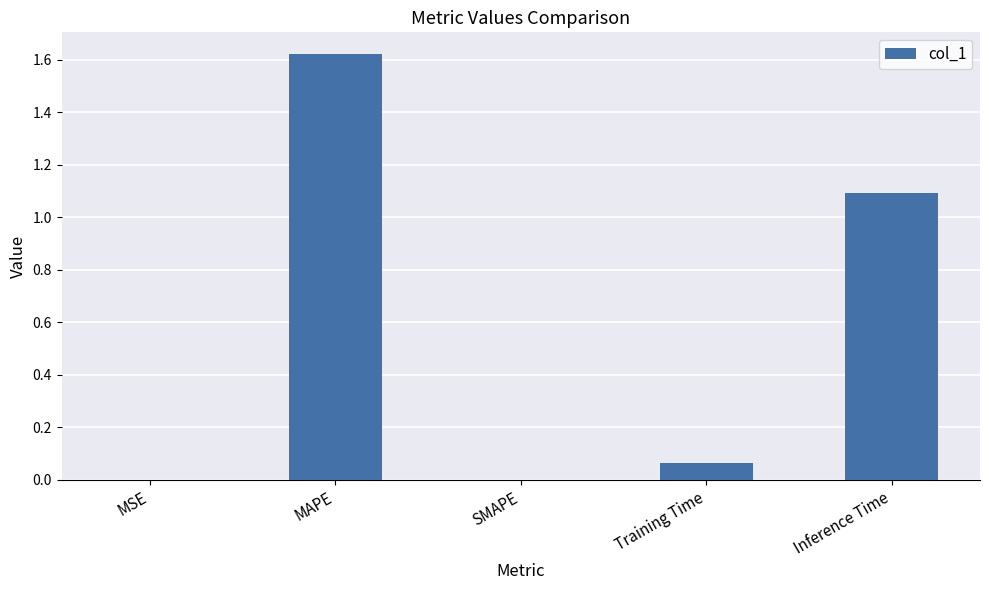

The value at SMAPE is 1.0. True or false?

False